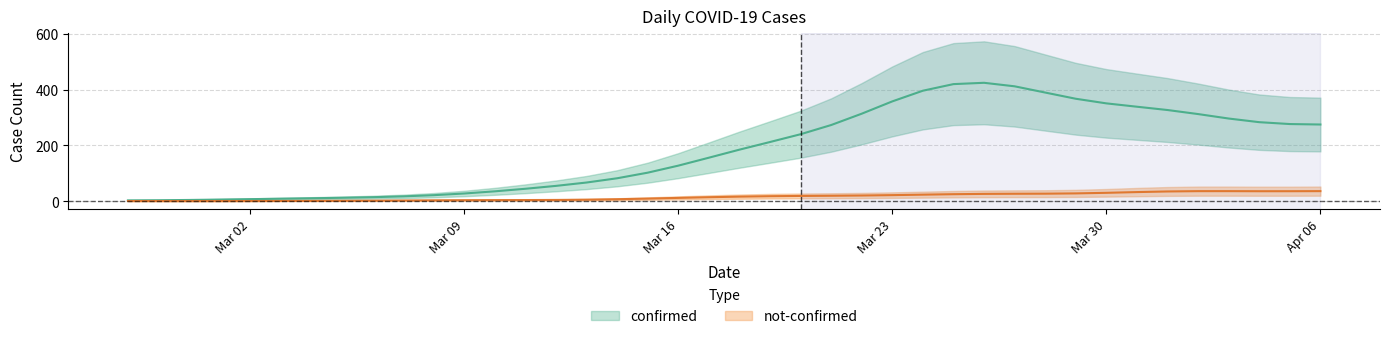

How many lines are shown in the chart?

2